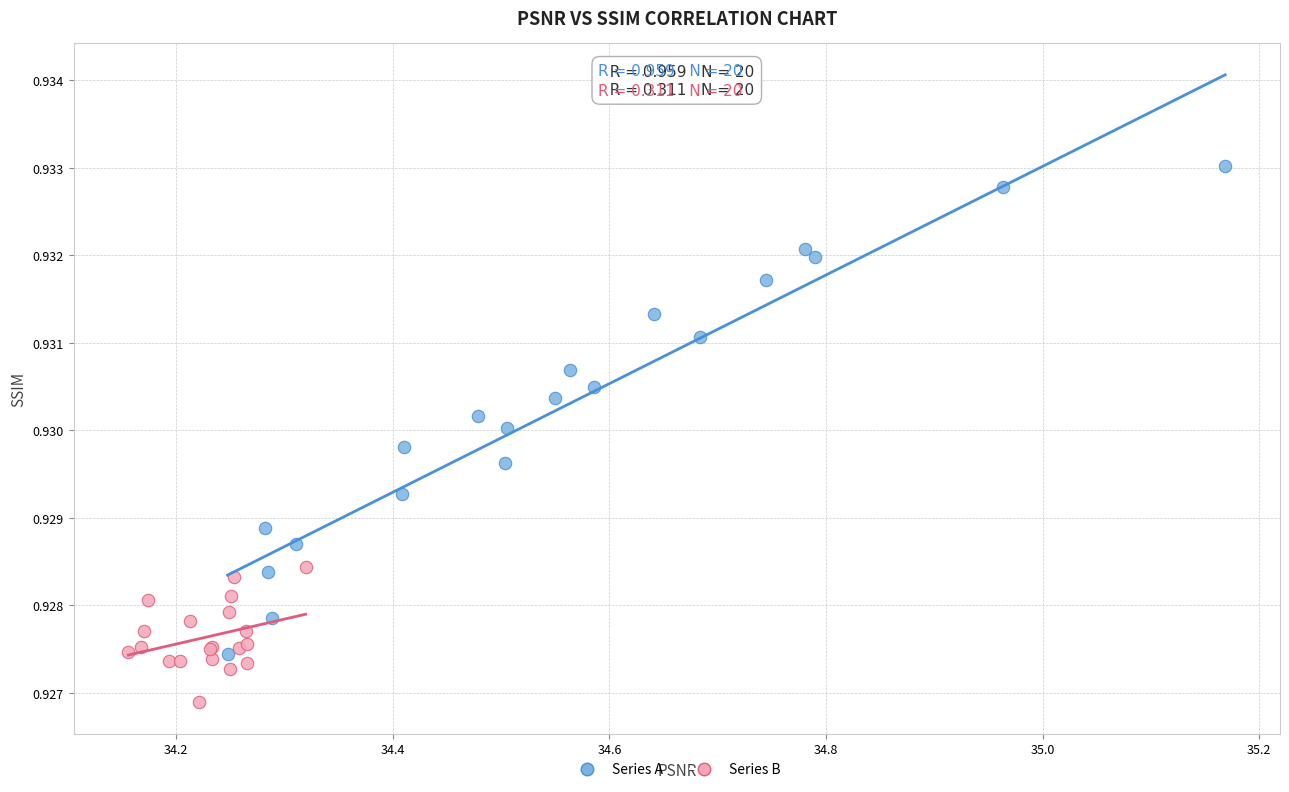

Which series contains the lowest Y value?

Series B